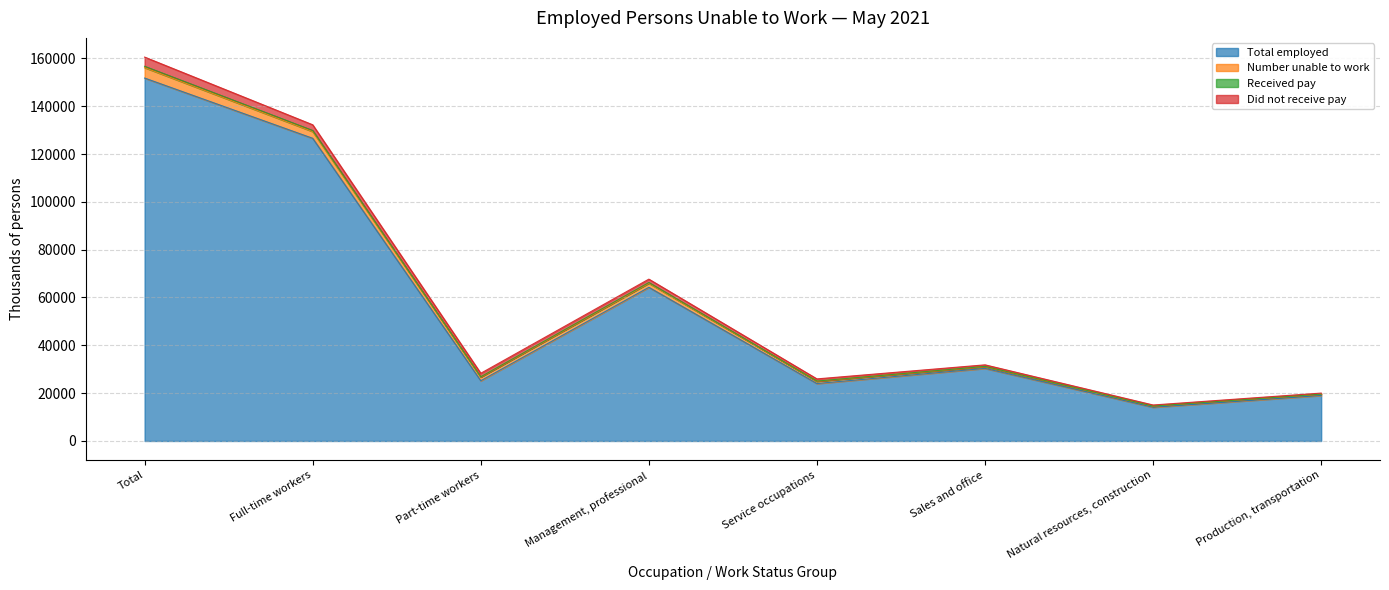

True or false: Total employed has a value of 126579 at Full-time workers.

True